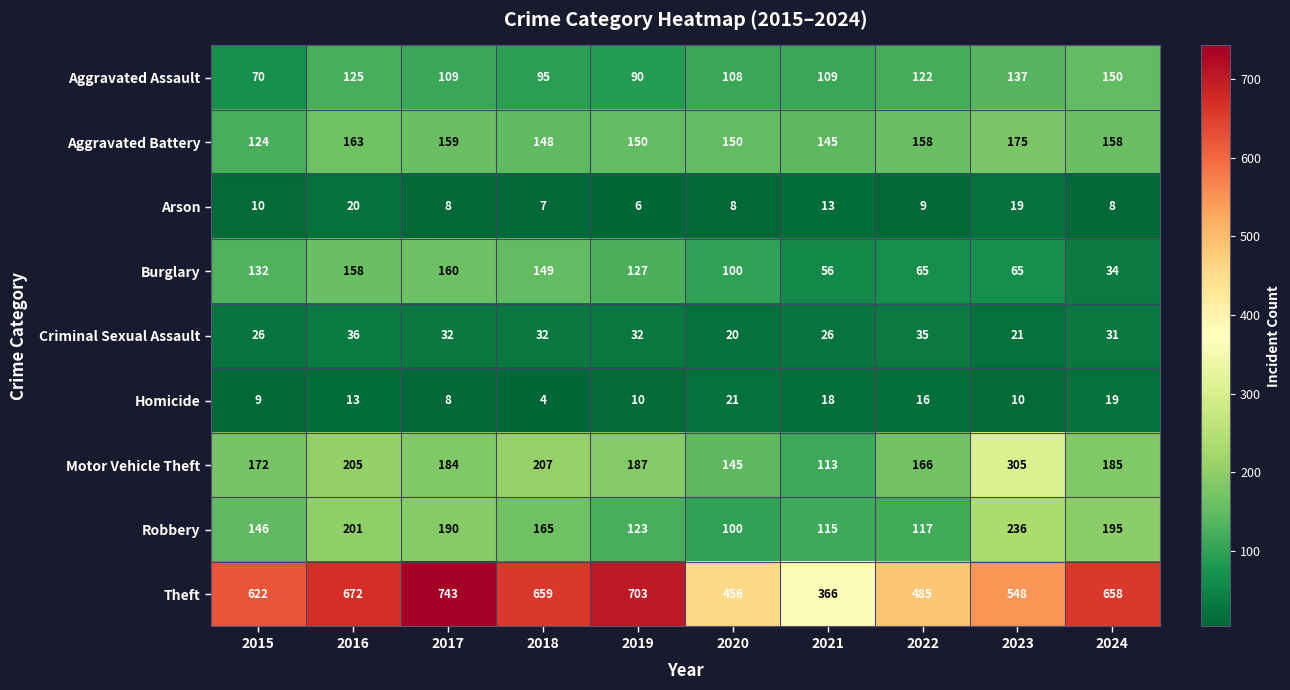

What is the minimum value for Aggravated Assault?

70